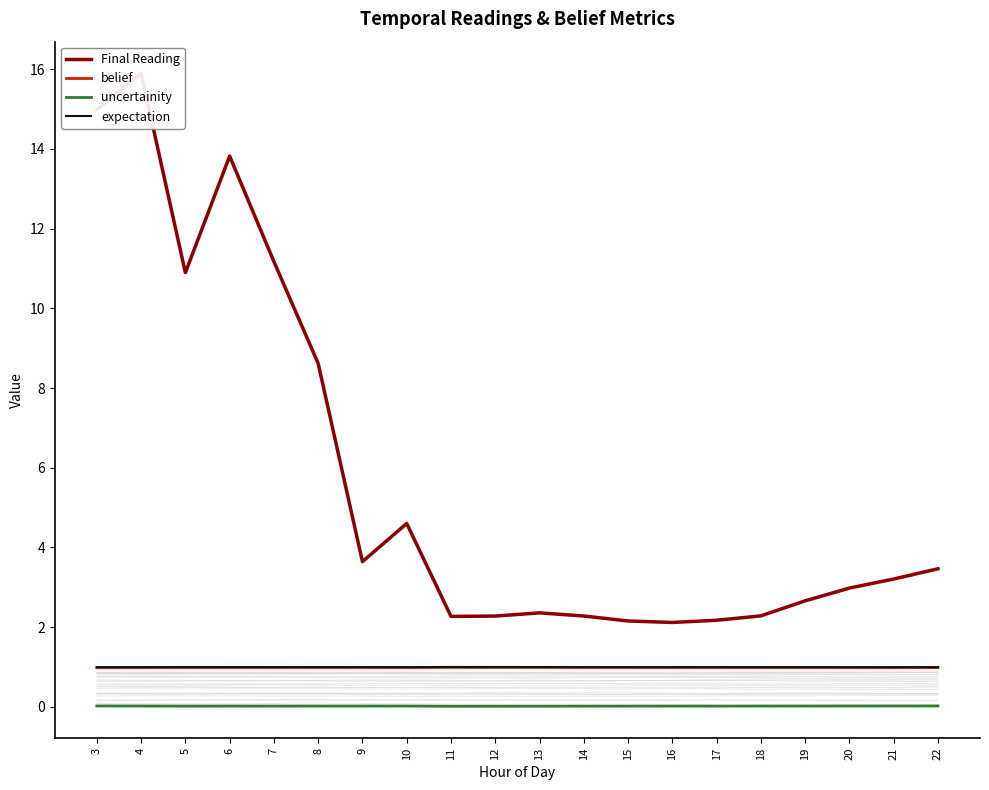

Count the number of data series in this chart.

4